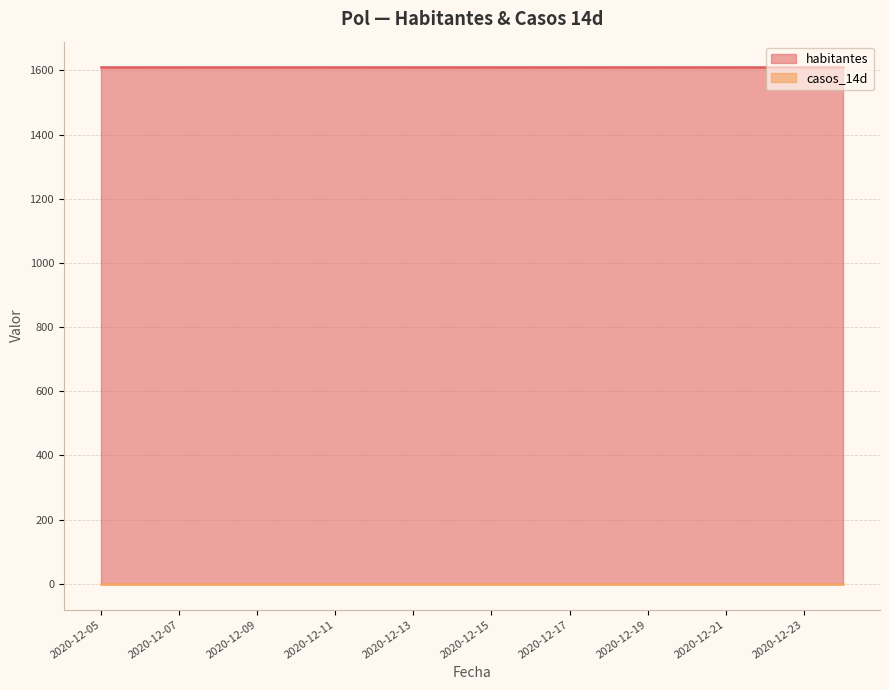

Is the value of casos_14d at 2020-12-06 greater than the value of habitantes at 2020-12-19?

No